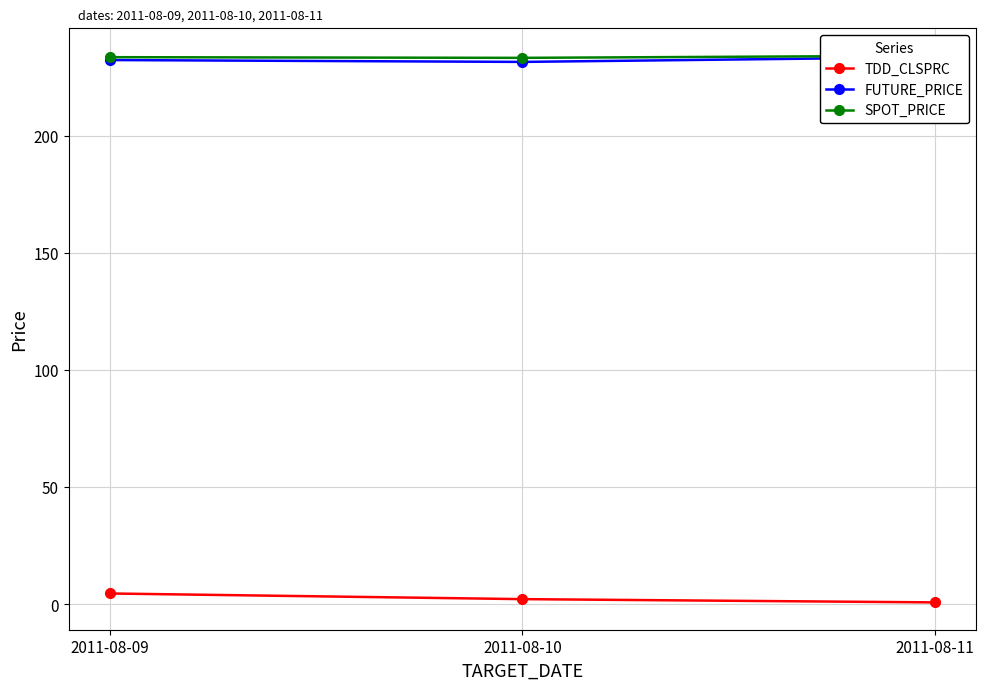

Reading right to left, what are all the values shown in this chart?

TDD_CLSPRC: 2011-08-11=0.9	2011-08-10=2.3	2011-08-09=4.7
FUTURE_PRICE: 2011-08-11=233.5	2011-08-10=231.5	2011-08-09=232.3
SPOT_PRICE: 2011-08-11=234.1	2011-08-10=233.2	2011-08-09=233.5